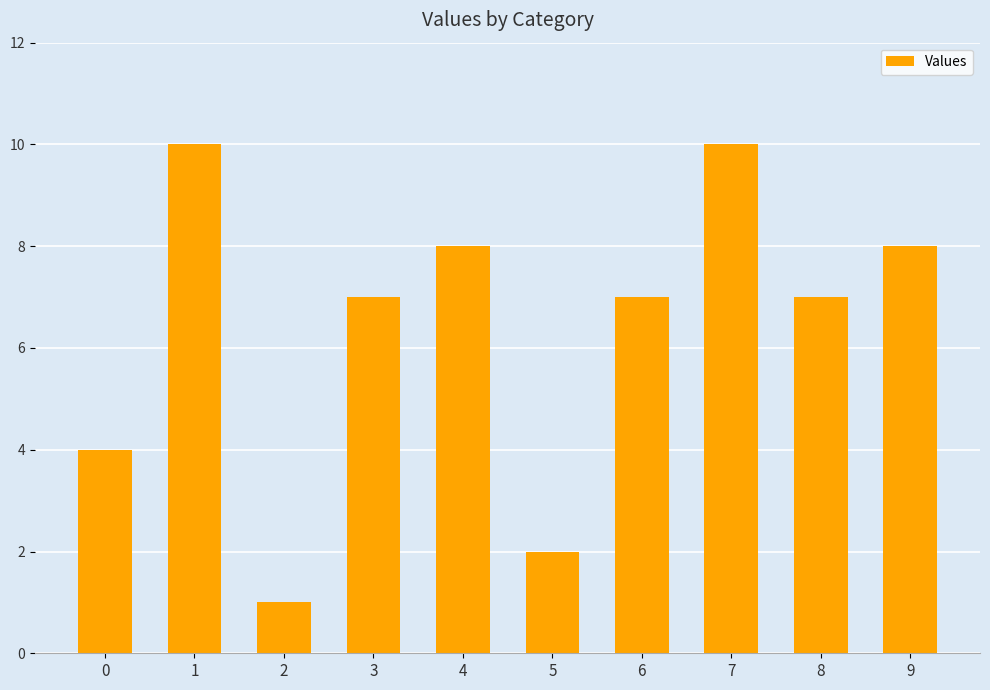

How many values are between 4 and 8?

6